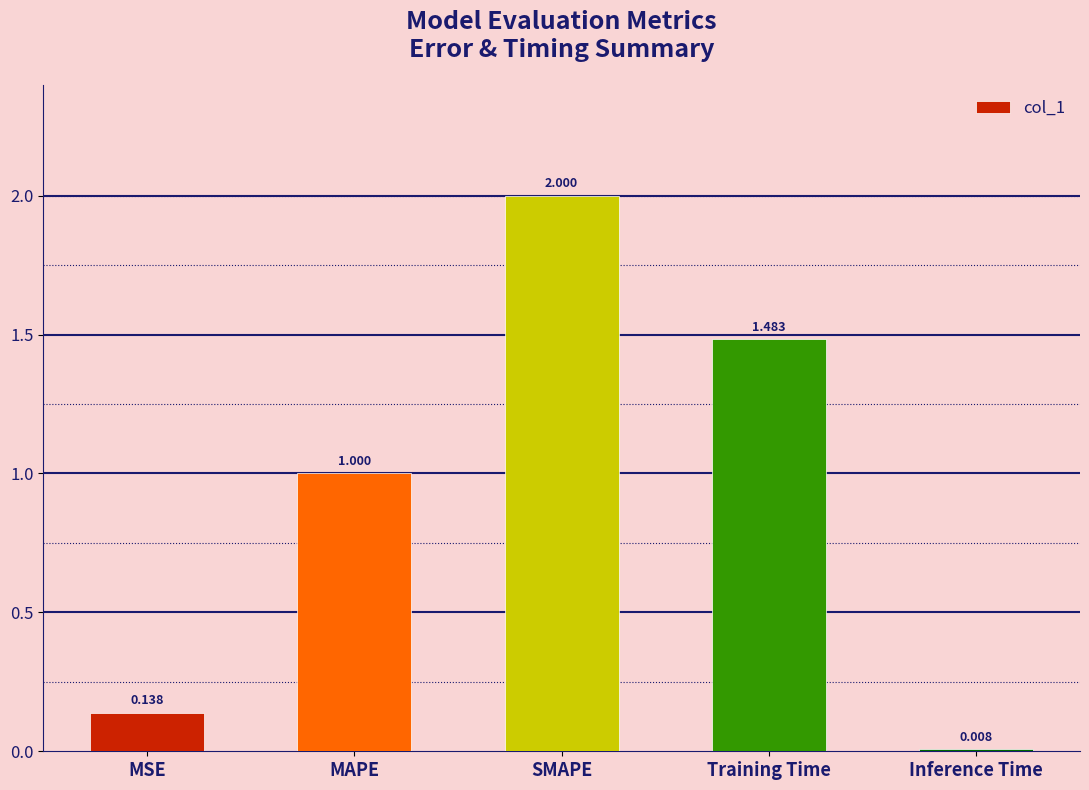

At which label is the value closest to 1?

MAPE